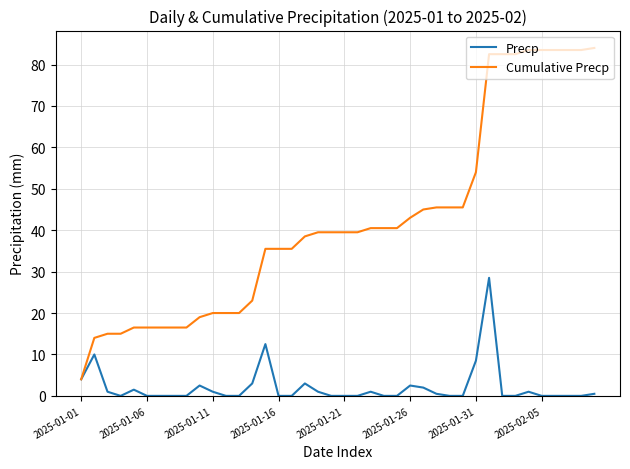

What is the highest value of the Cumulative Precp series?

84.0